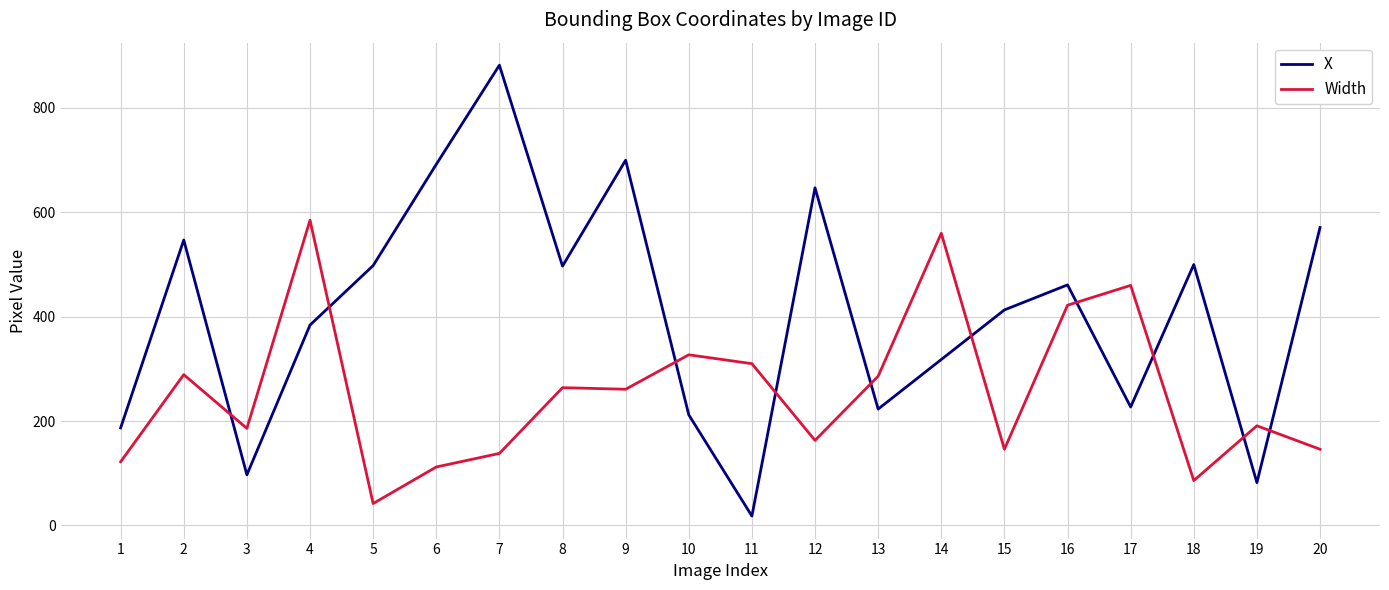

Which series has the largest total across all categories?

X